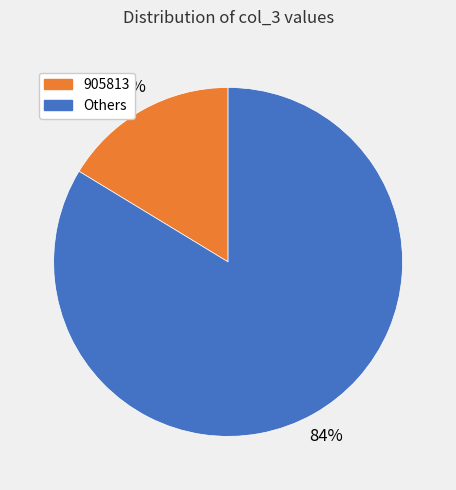

To the nearest percent, what is the average slice percentage?

50%